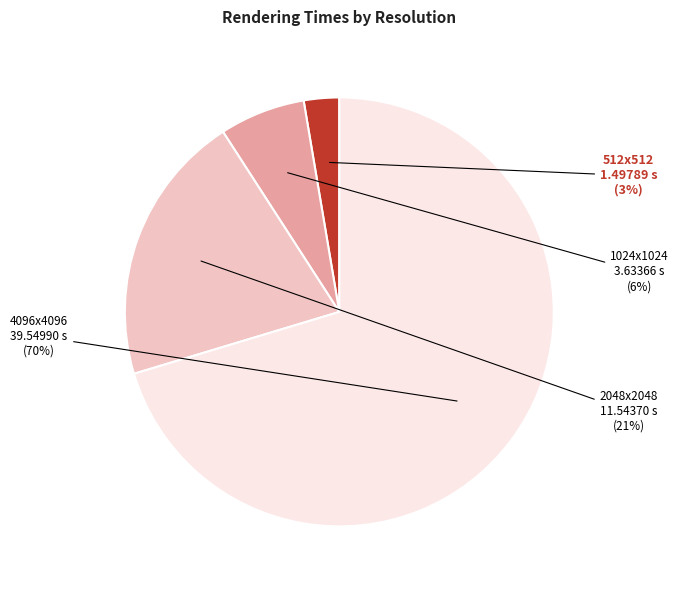

Which category has the biggest portion of the pie?

4096x4096